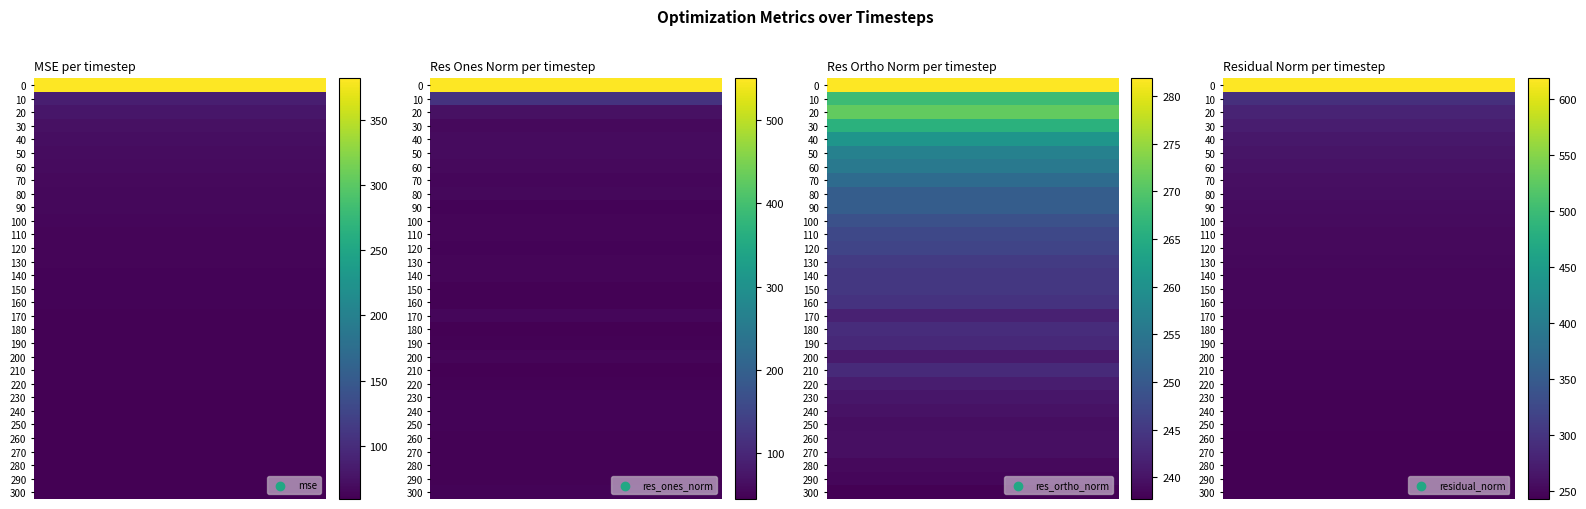

Rank the categories by residual_norm value from highest to lowest.

0, 10, 20, 30, 40, 50, 60, 70, 80, 90, 100, 110, 120, 130, 140, 150, 160, 180, 170, 190, 210, 200, 220, 230, 240, 250, 260, 270, 280, 290, 300